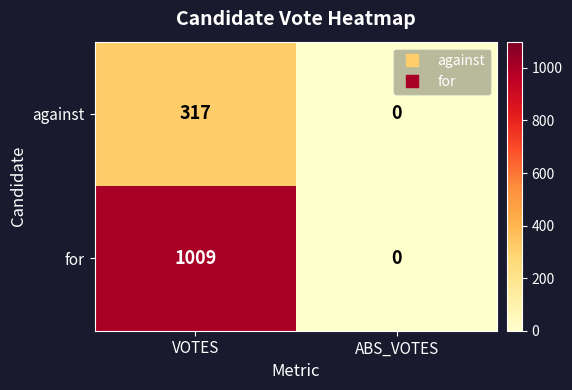

Where is against nearest to the value 158?

ABS_VOTES